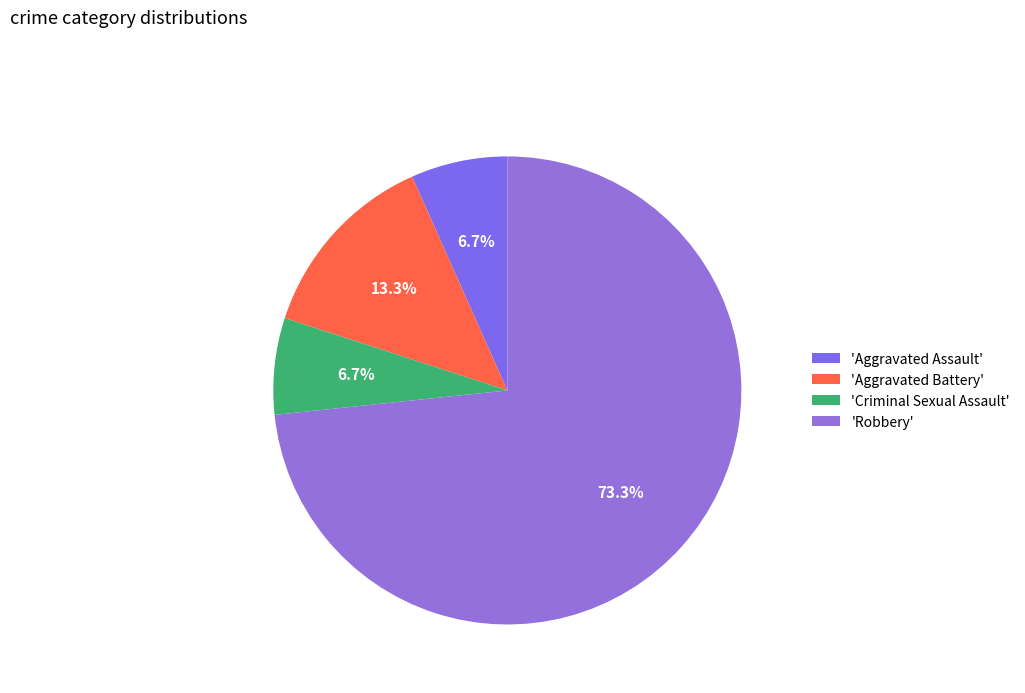

To the nearest percent, what is the difference between the largest and smallest slice percentages?

67%